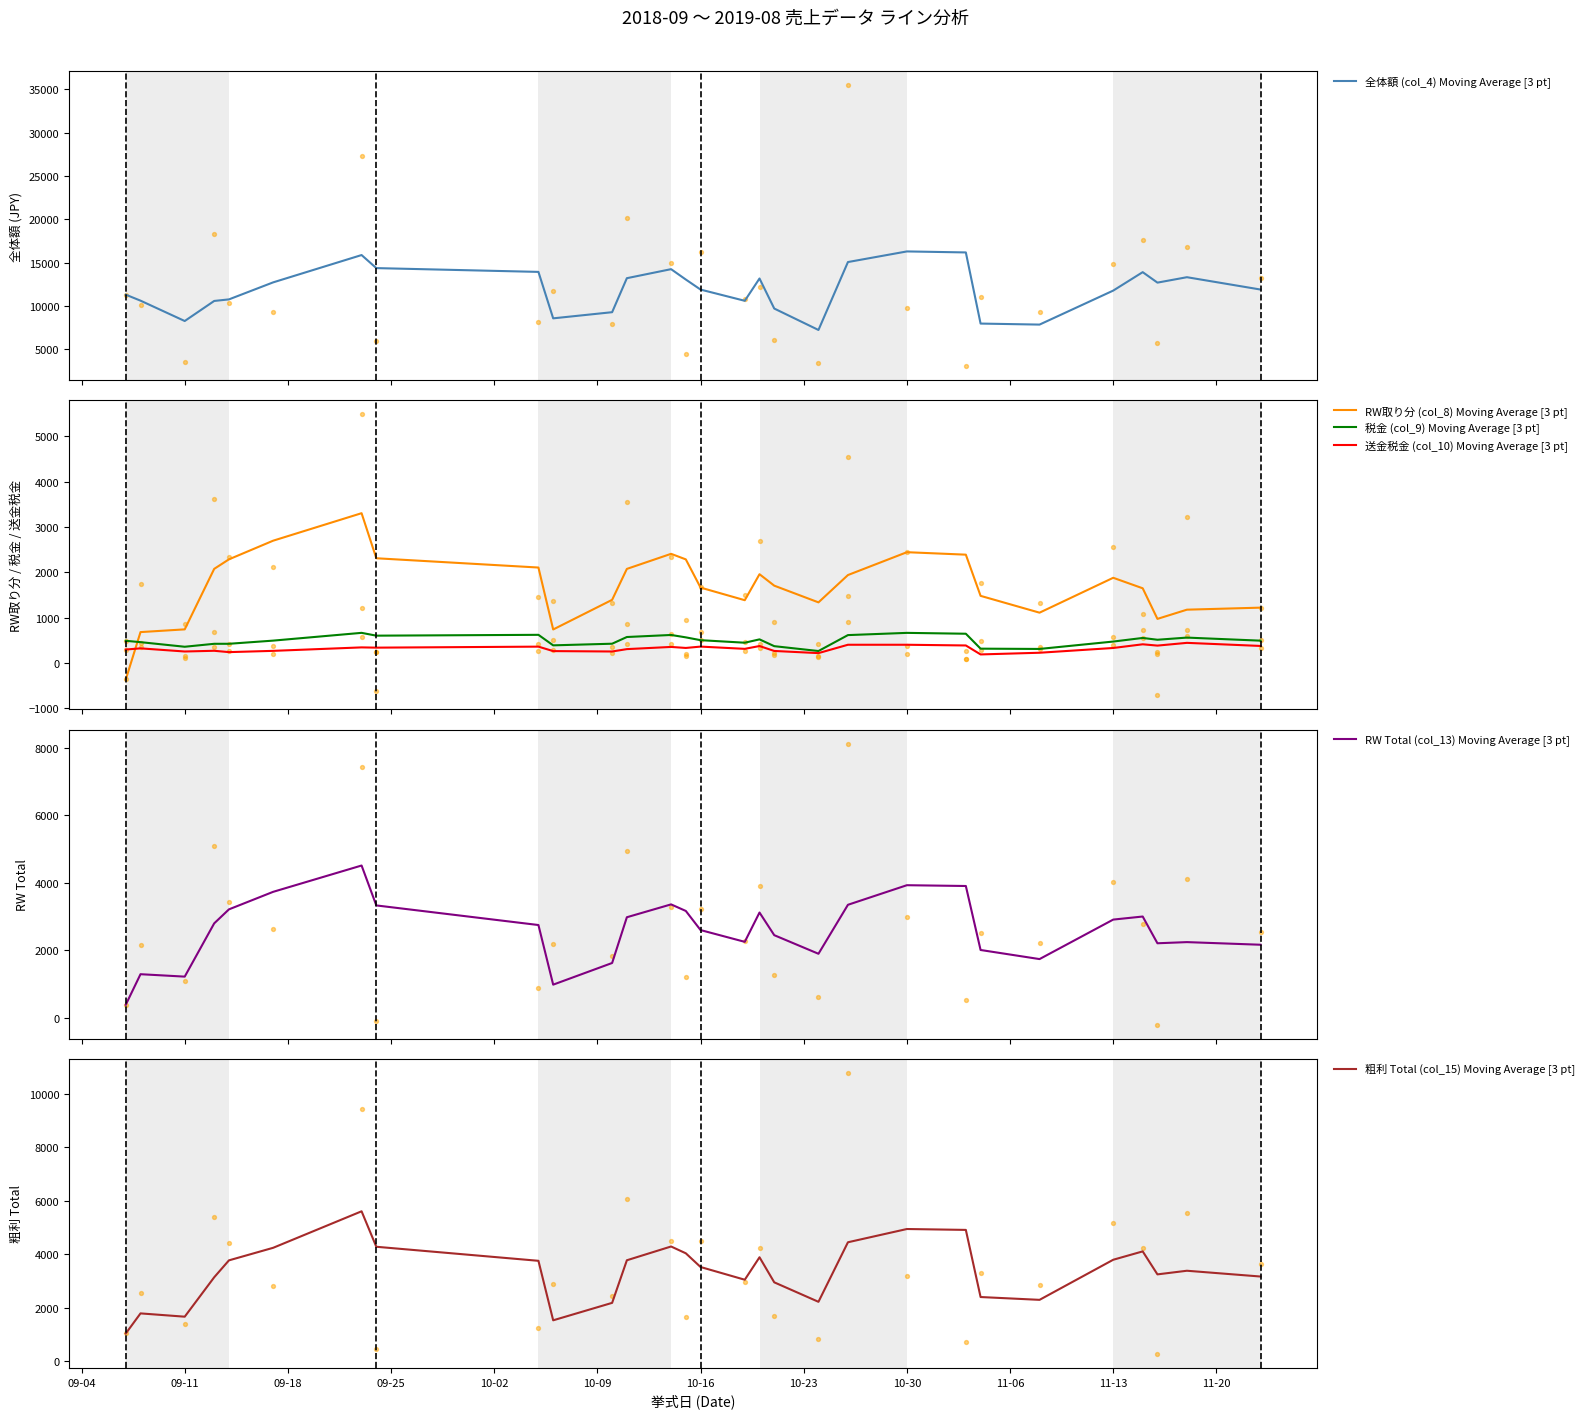

True or false: 税金 (col_9) Moving Average [3 pt] and RW取り分 (col_8) Moving Average [3 pt] cross at least once.

True